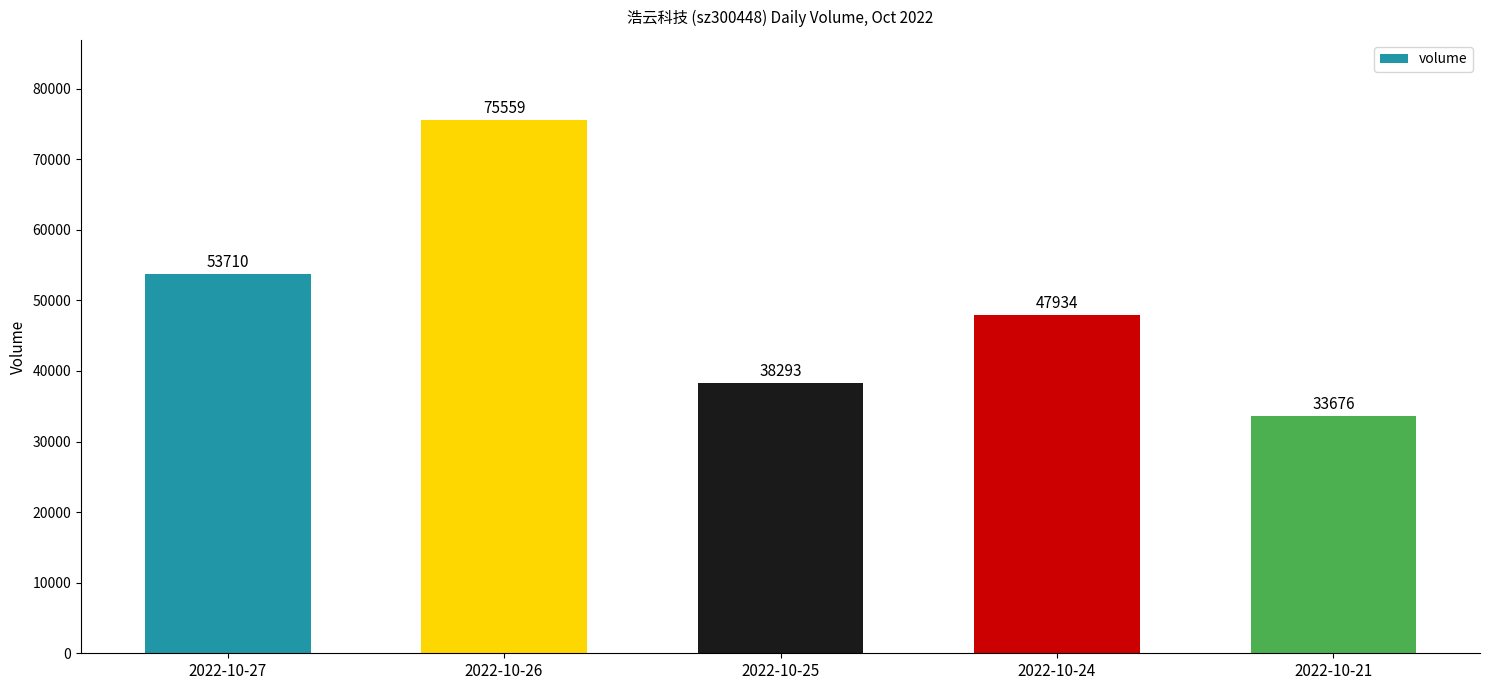

What is the sum of all values?

249172